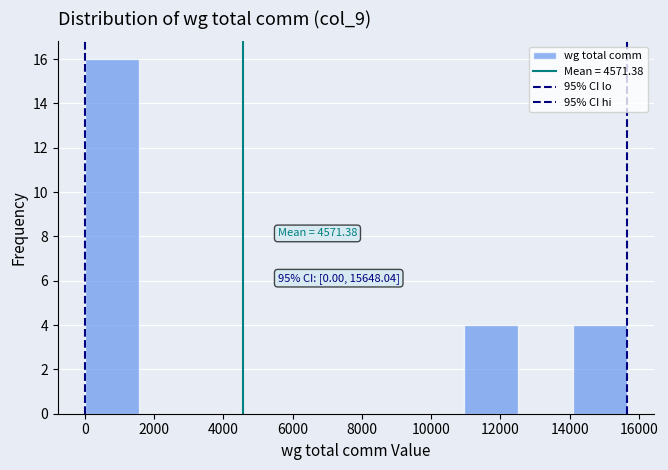

Which range on the x-axis has the tallest bar?

0 to 1600